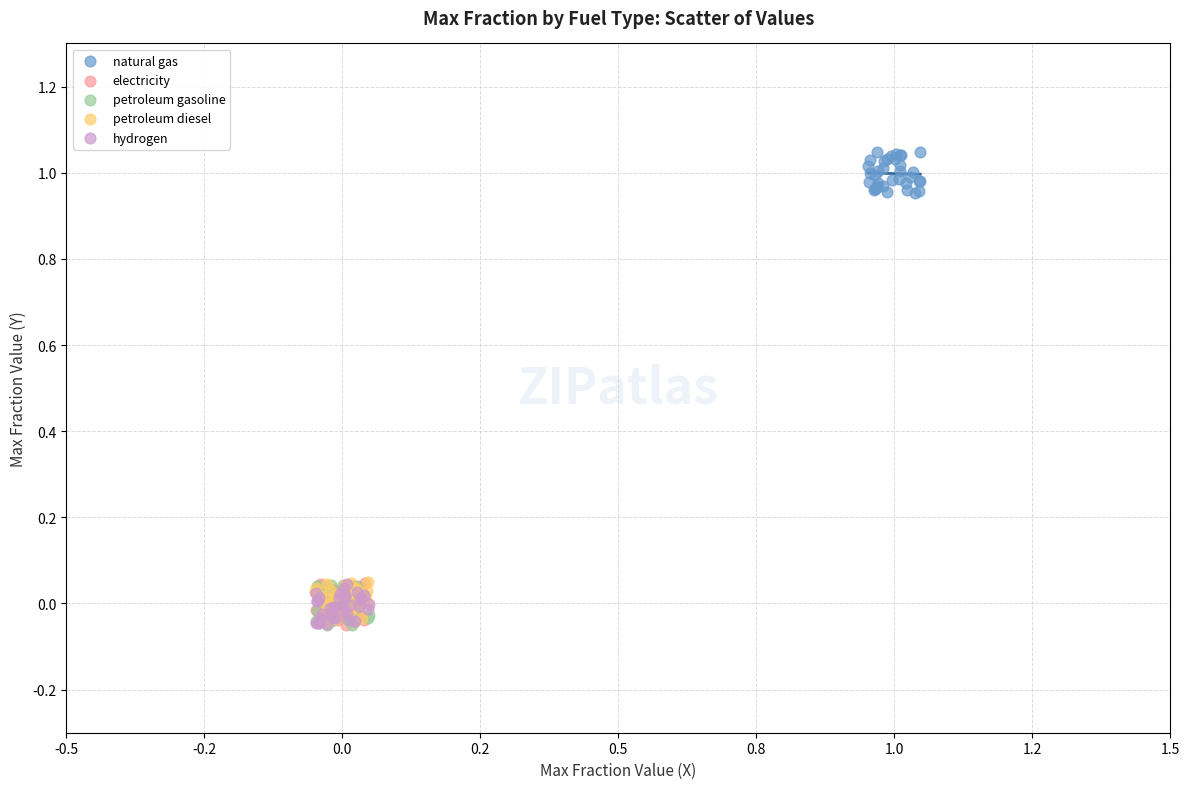

Which series reaches the maximum Y coordinate?

natural gas